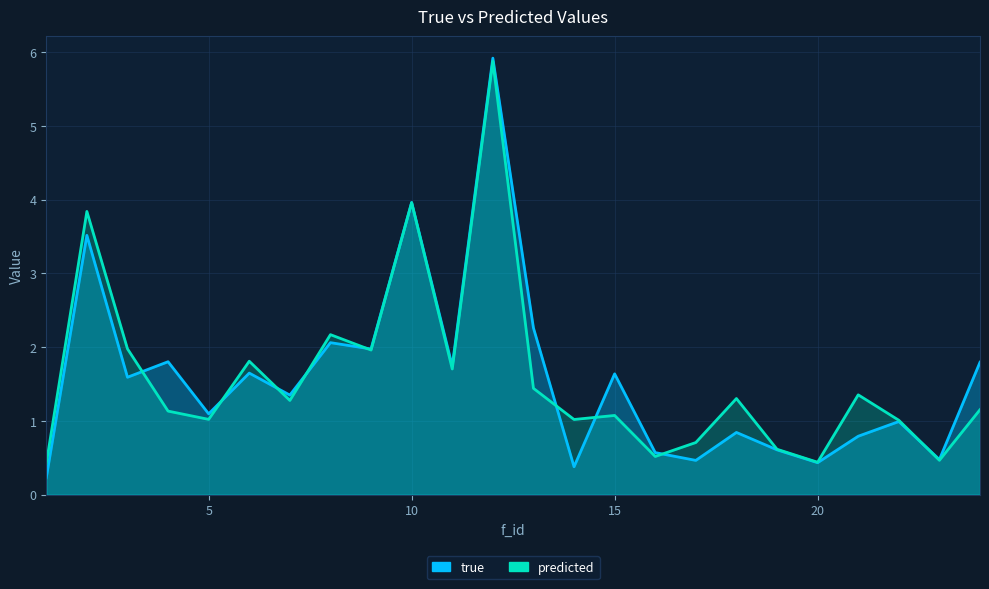

Which category has the highest value in the true series?

12